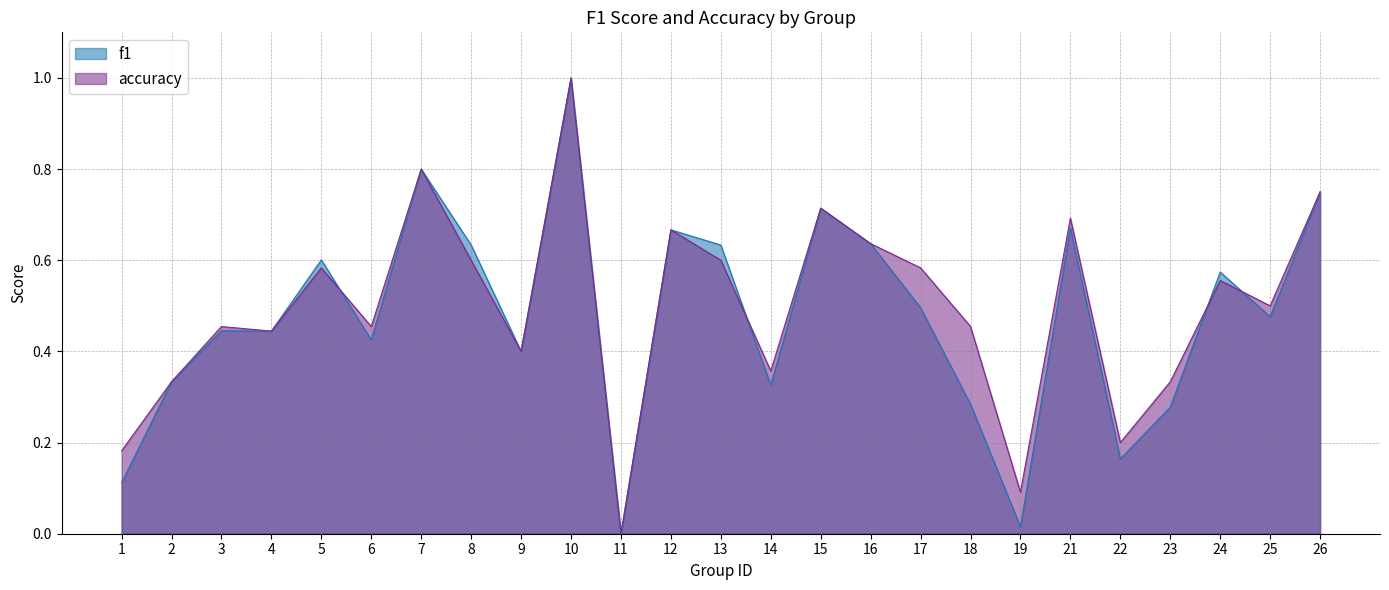

At which category is the sum across all series the highest?

10